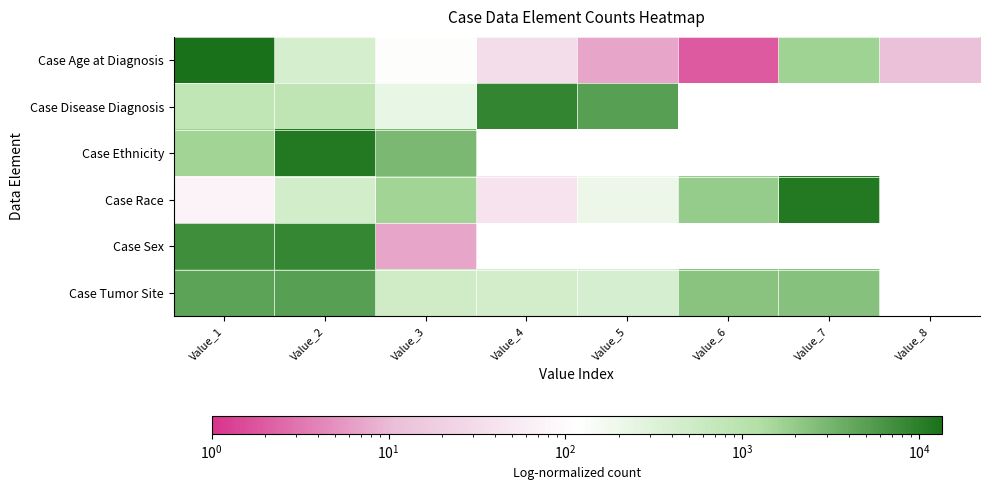

At which category is the sum across all series the highest?

Value_1